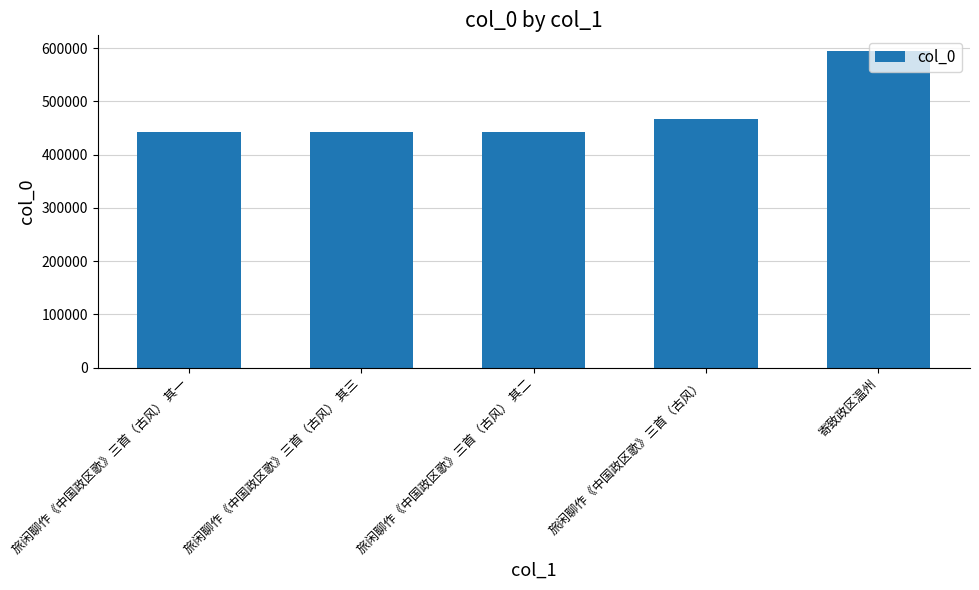

What is the change in value from 旅闲聊作《中国政区歌》三首（古风） 其一 to 寄致政区温州?

+152050